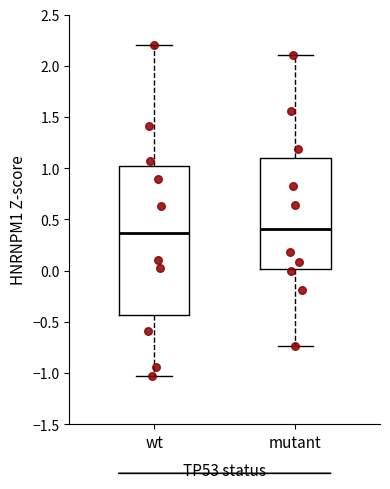

Reading left to right, transcribe this box plot: for each box, give where its median line is, the range the box spans, and where its two whiskers end, as read against the y-axis. The values are not printed on the chart, so give them approximately, as read against the axis.

wt: median 0.35, box -0.45 to 1.00, whiskers -1.05 to 2.20
mutant: median 0.40, box 0.00 to 1.10, whiskers -0.75 to 2.10